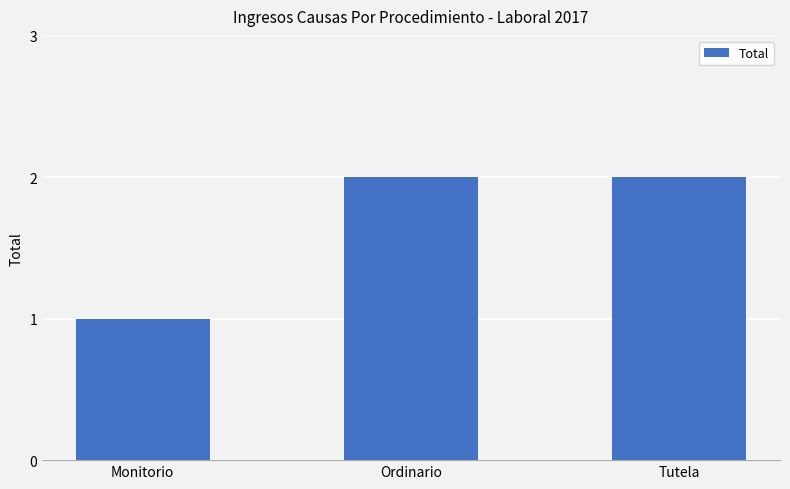

How many categories are shown in the chart?

3